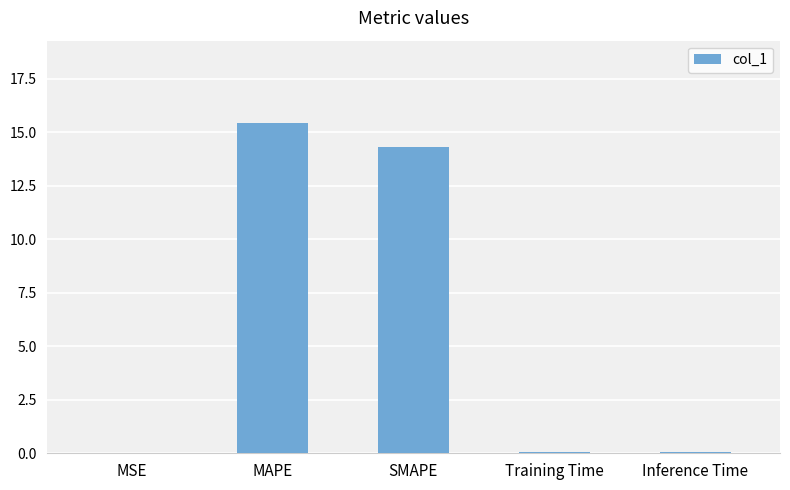

Are the bars grouped side by side (vs. stacked)?

No